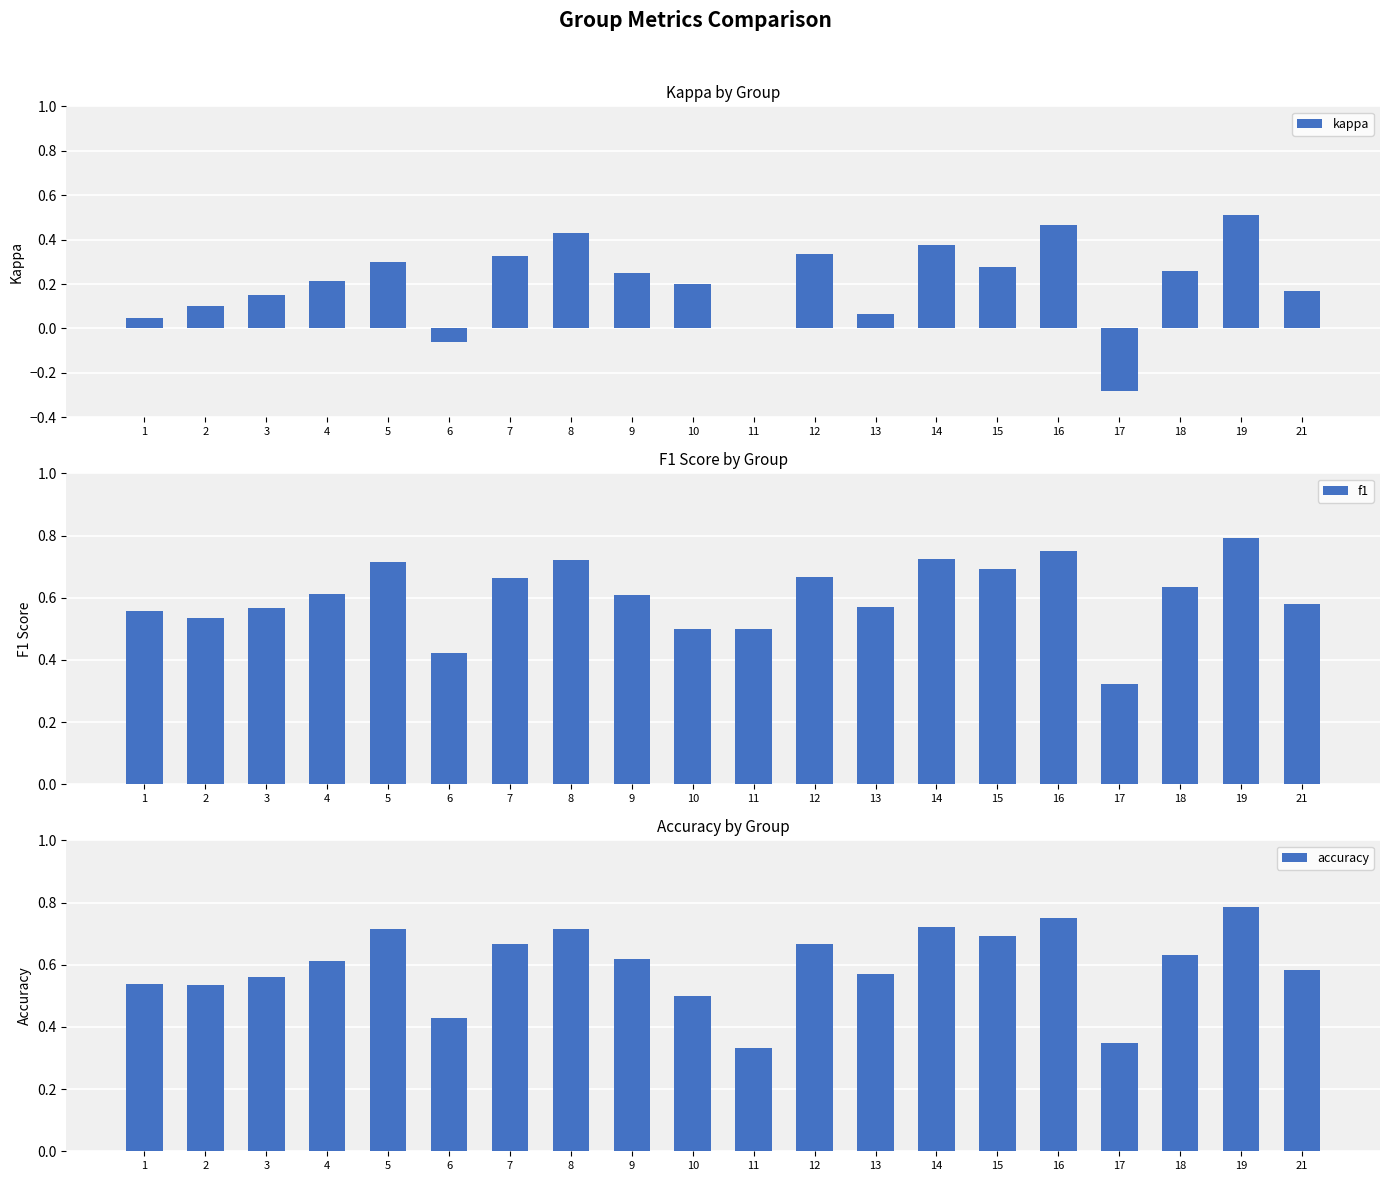

What is the total value across all series at 13?

1.2